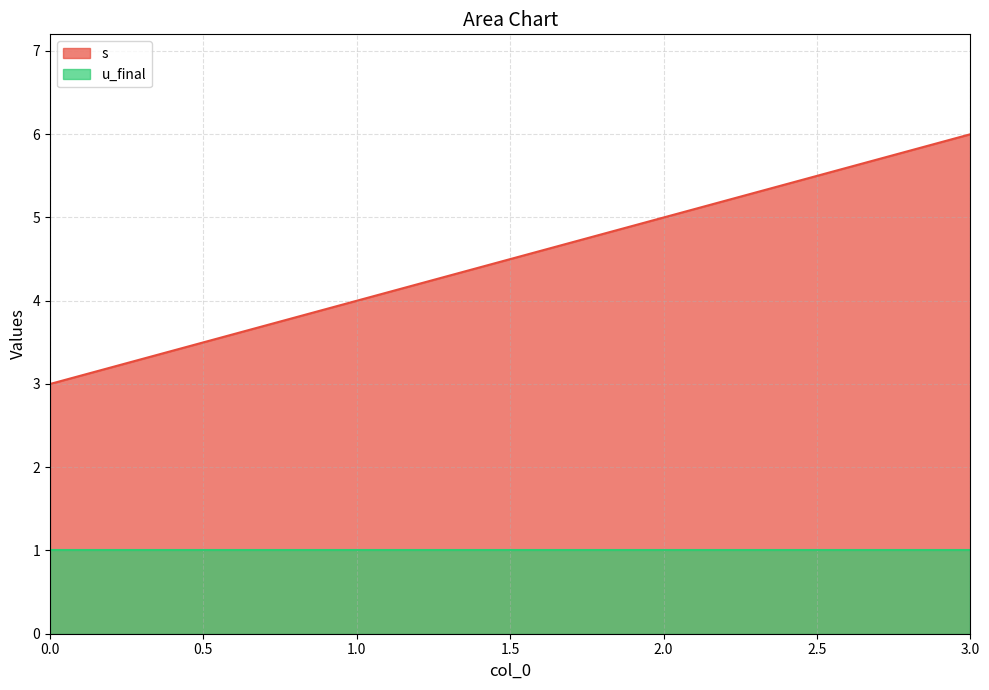

What is the sum of the values at 3 and 1?

10